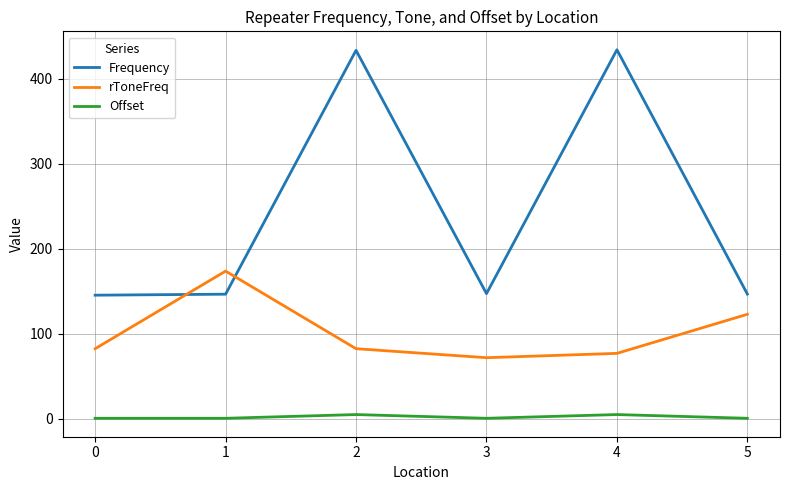

What is the difference between the maximum and minimum values in the Offset series?

4.4